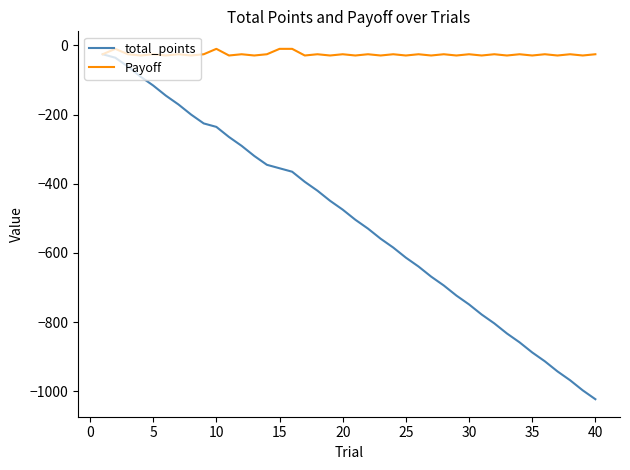

Which series has the largest range (max minus min)?

total_points